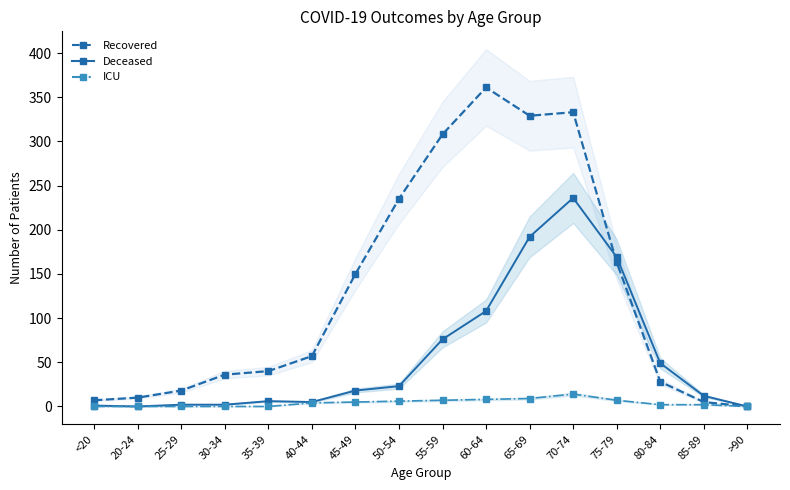

The recovered_patients_line series shows 57 at 40-44. True or false?

True